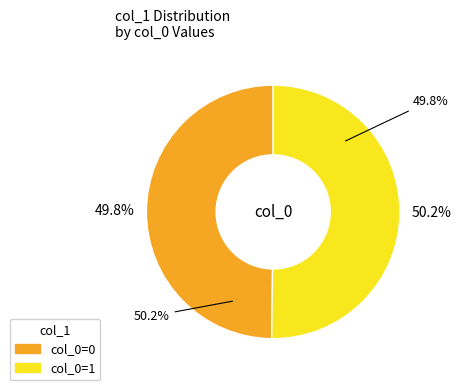

Count the number of slices in the pie.

2